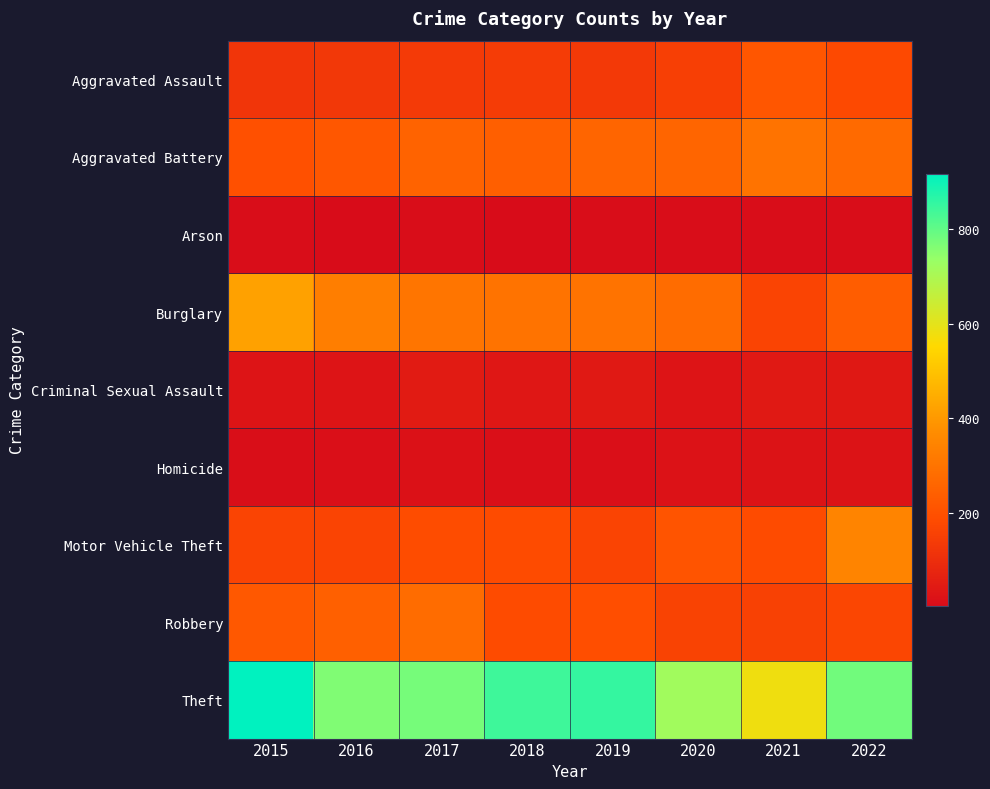

Count the number of data series in this chart.

9